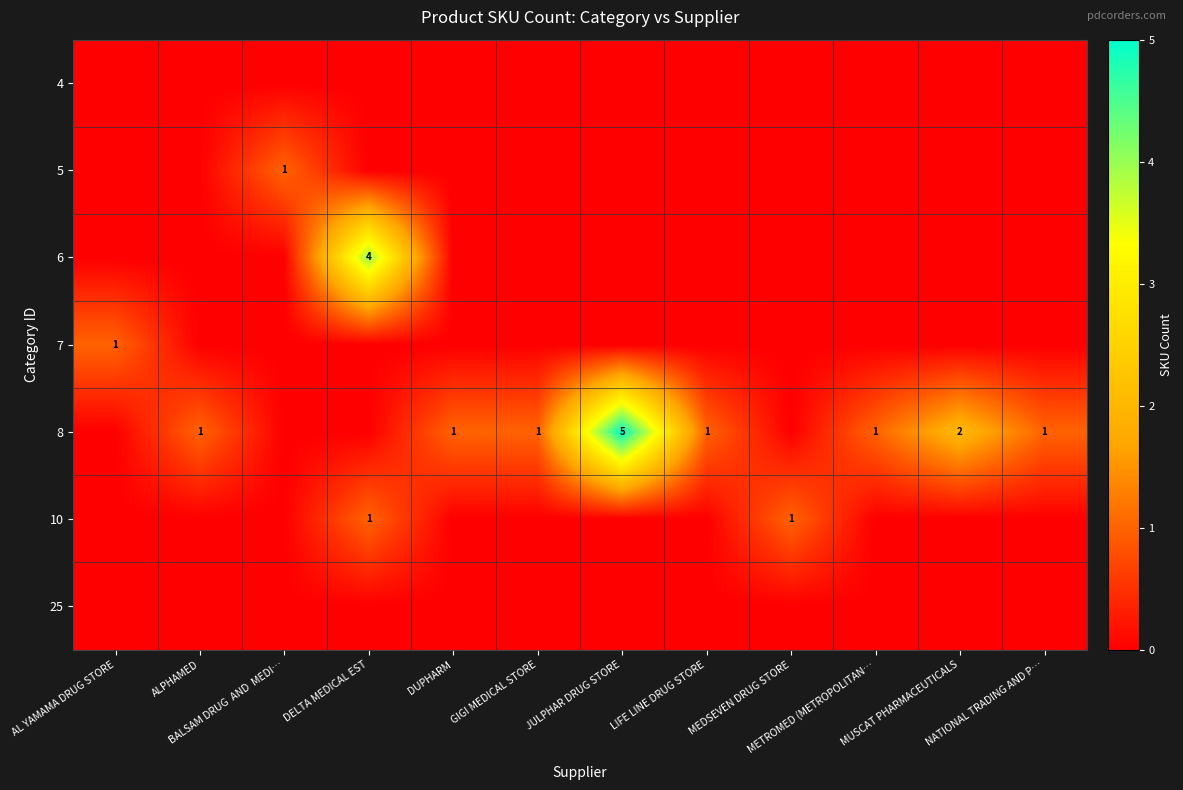

Count the number of data series in this chart.

7